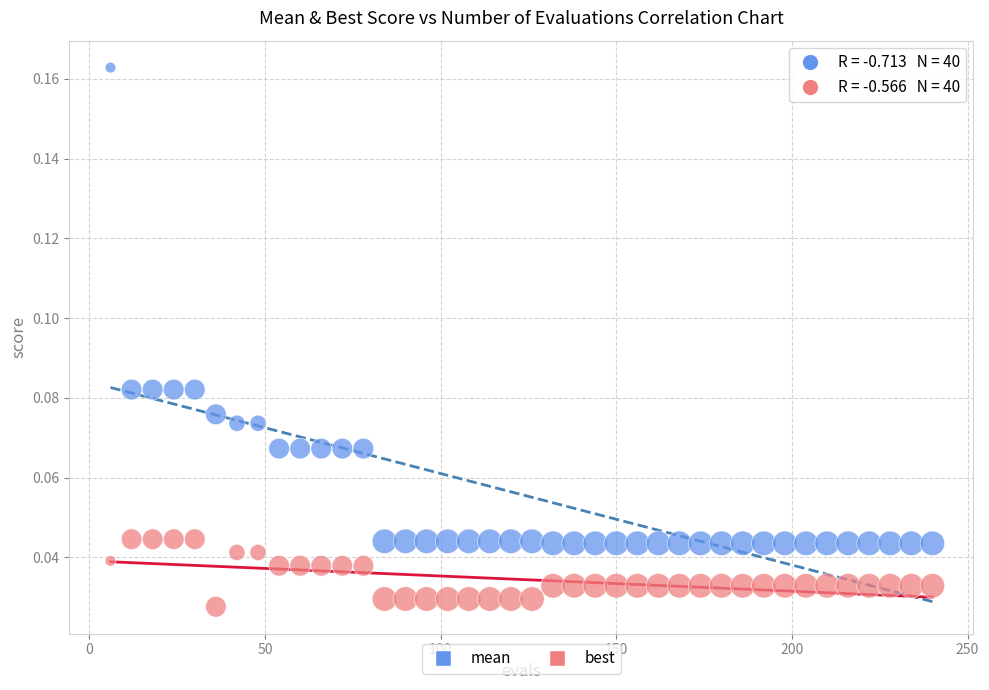

Which series reaches the minimum Y coordinate?

best